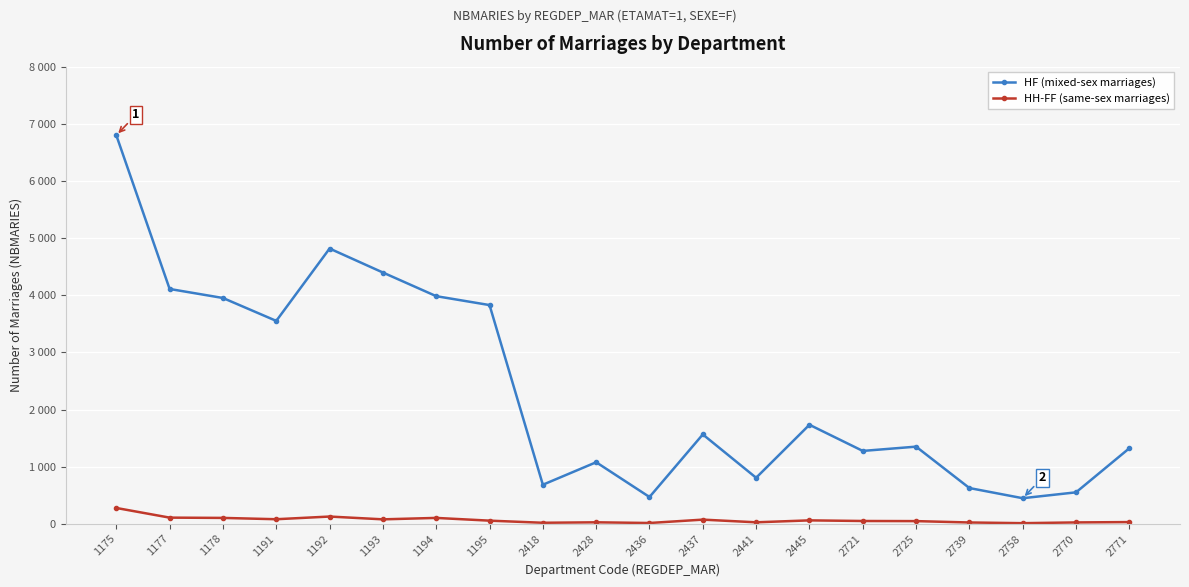

What is the value of the HH-FF (same-sex marriages) point at the 17th from the left?

23